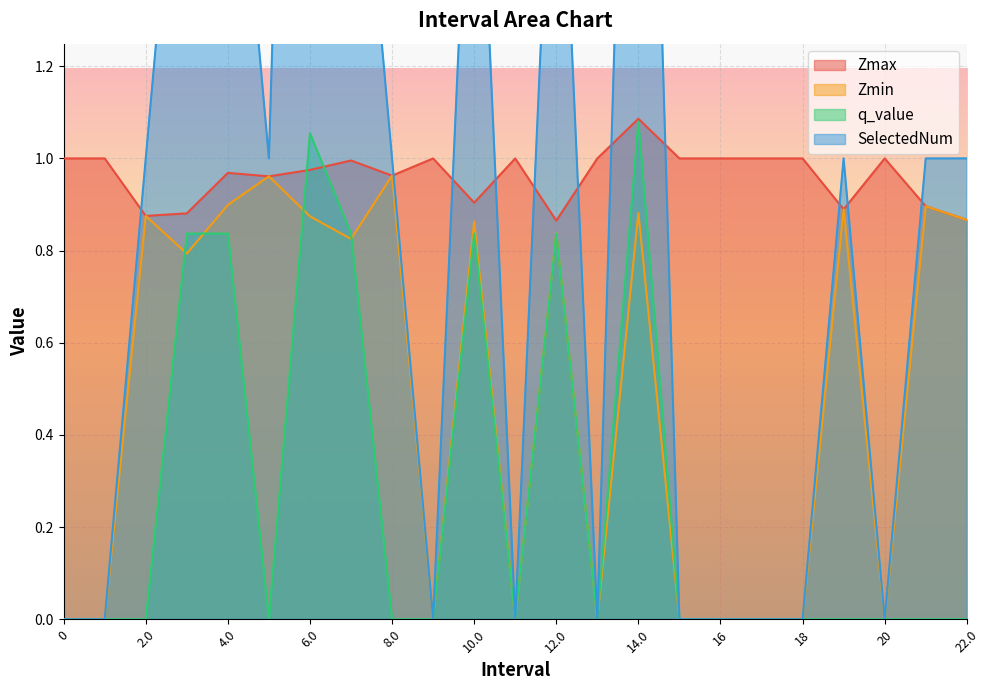

Where is the first local minimum for SelectedNum?

5.0